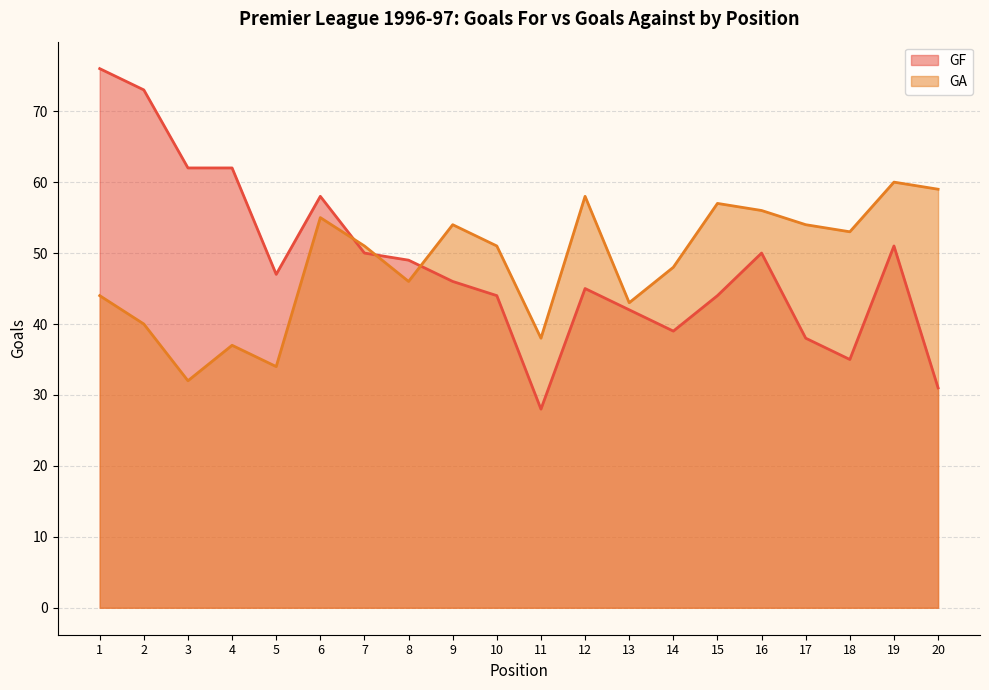

What is the difference between the maximum and minimum values in the GF series?

48